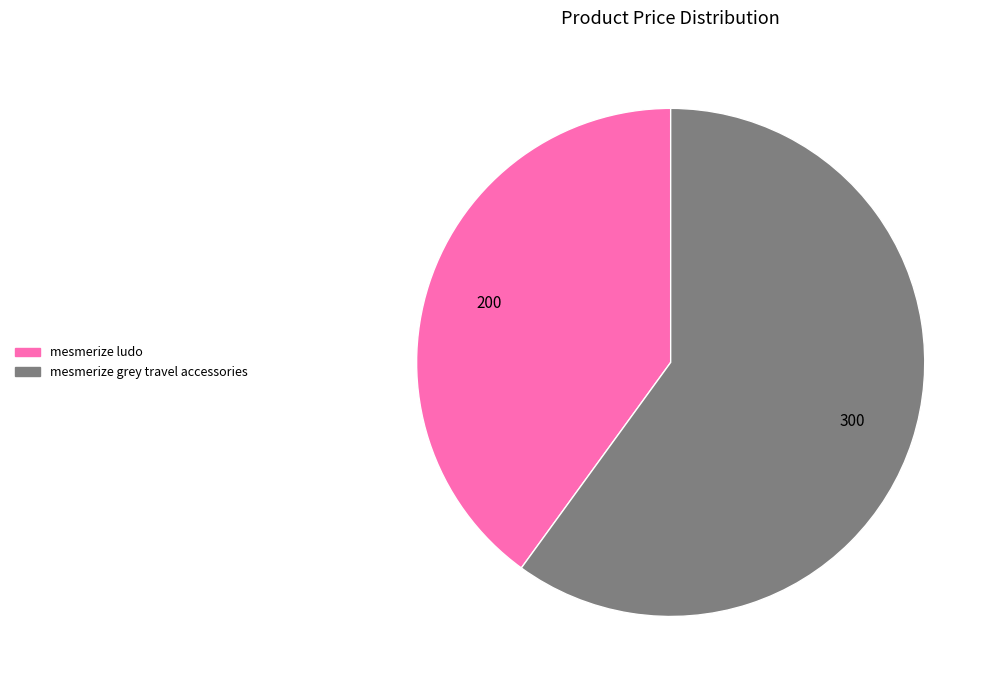

Which slice represents more than half of the pie?

mesmerize grey travel accessories